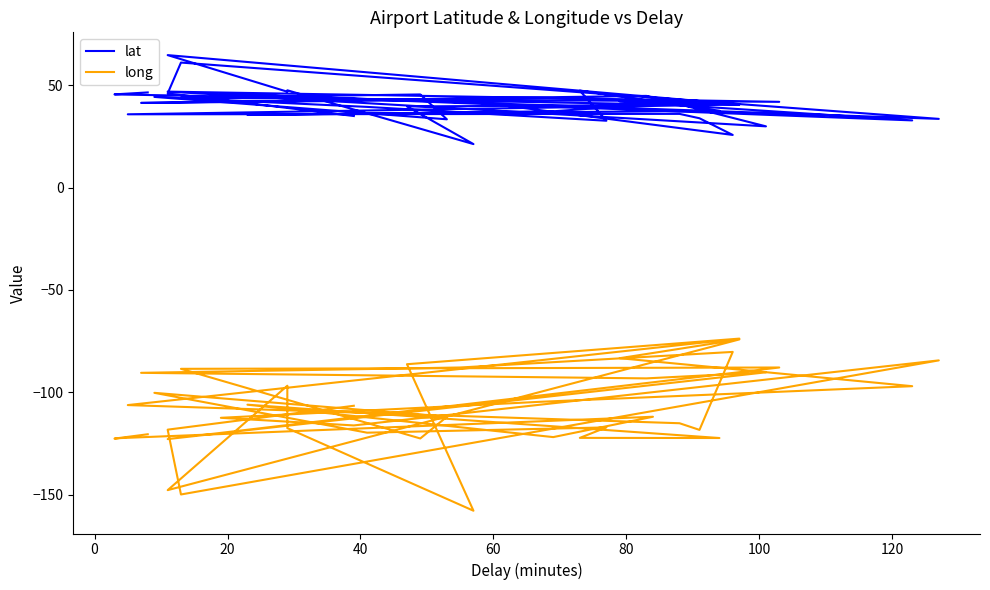

Does the chart display data point markers on the line(s)?

No